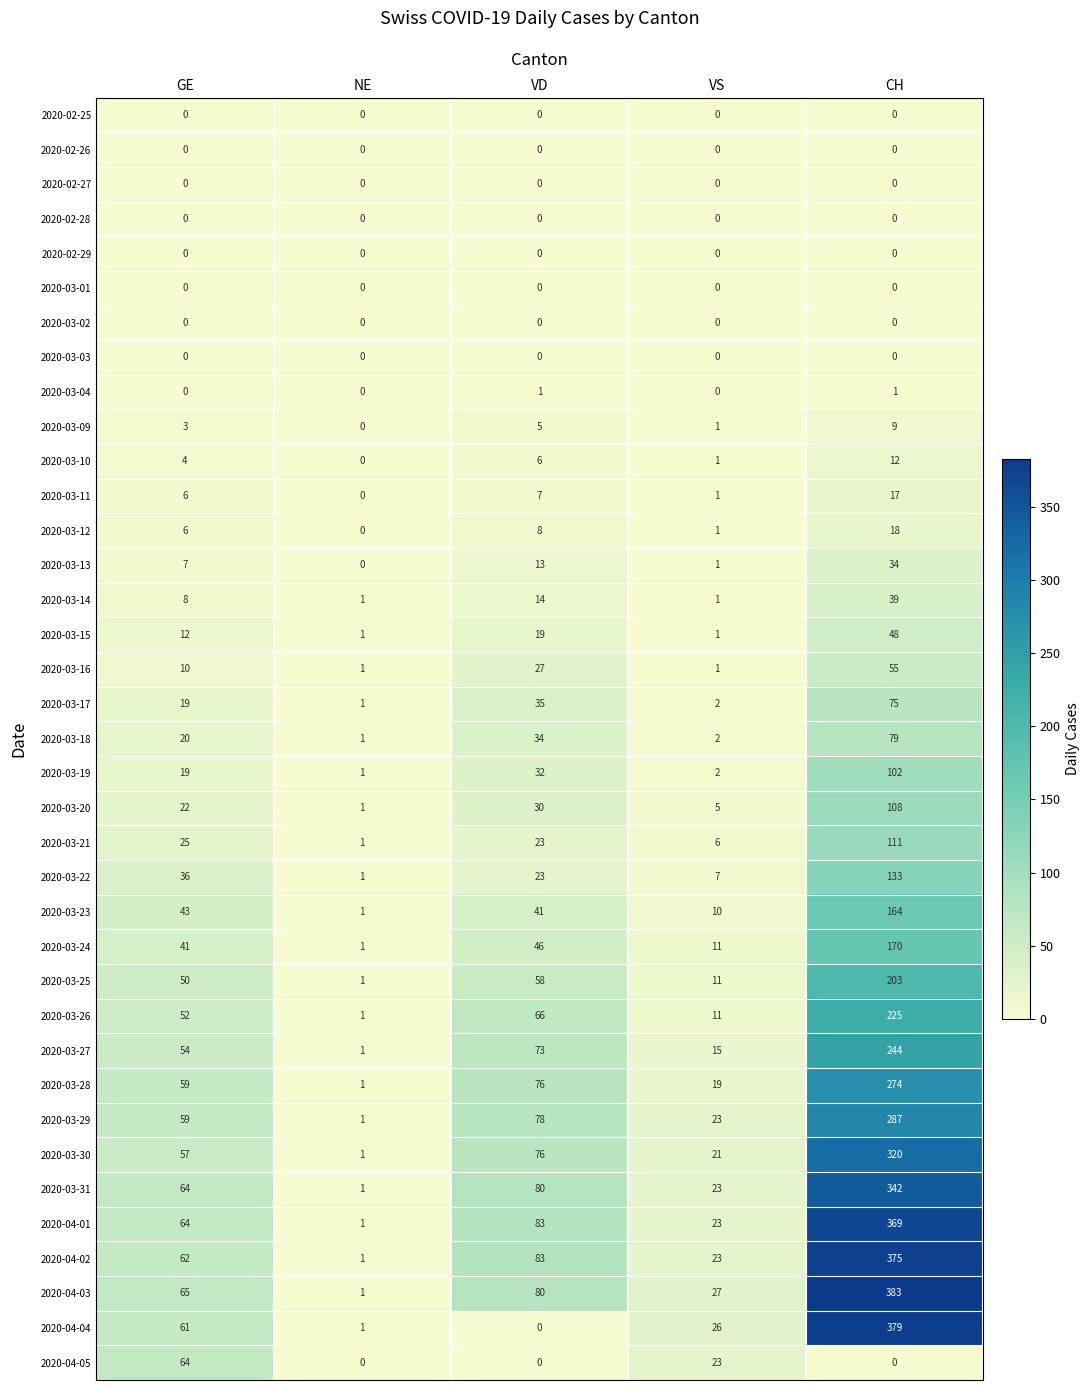

How many values in 2020-03-09 are above zero?

4